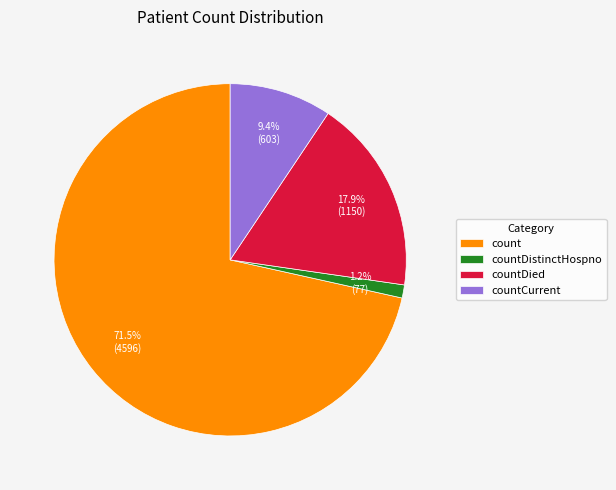

How many slices are in this pie chart?

4